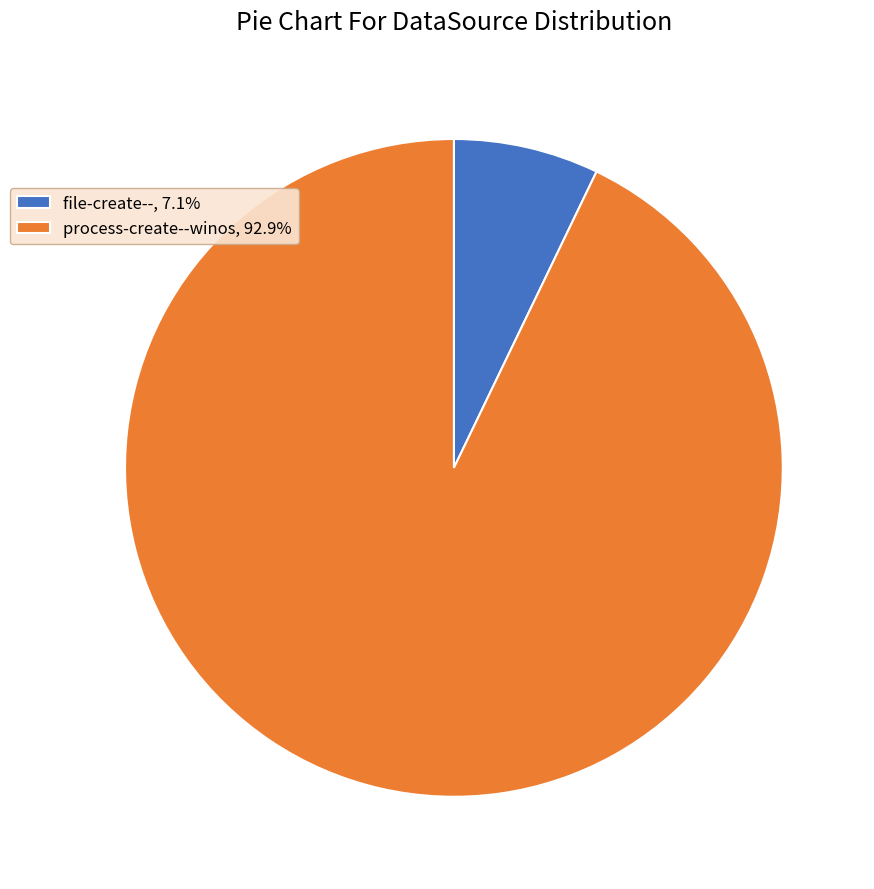

Rank the categories by value from lowest to highest.

file-create--, process-create--winos